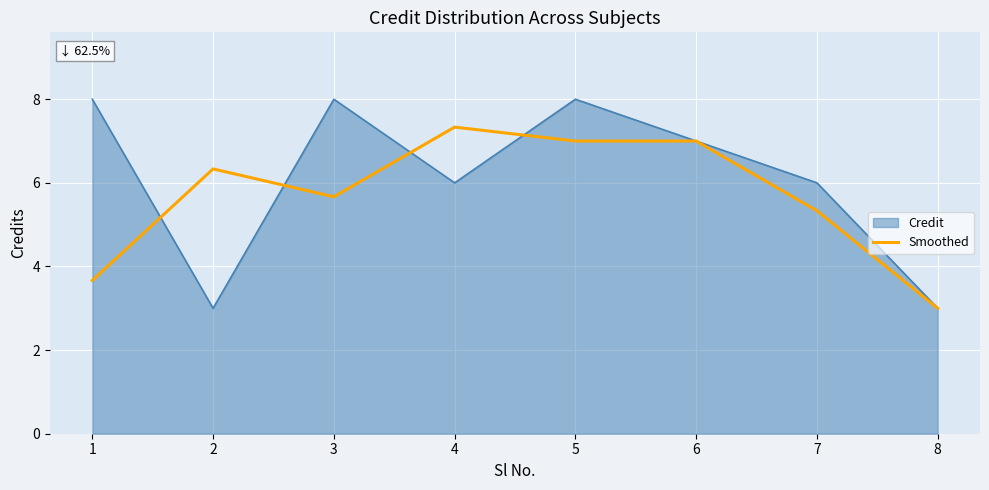

List the series in order of their overall mean, lowest first.

Smoothed, Credit